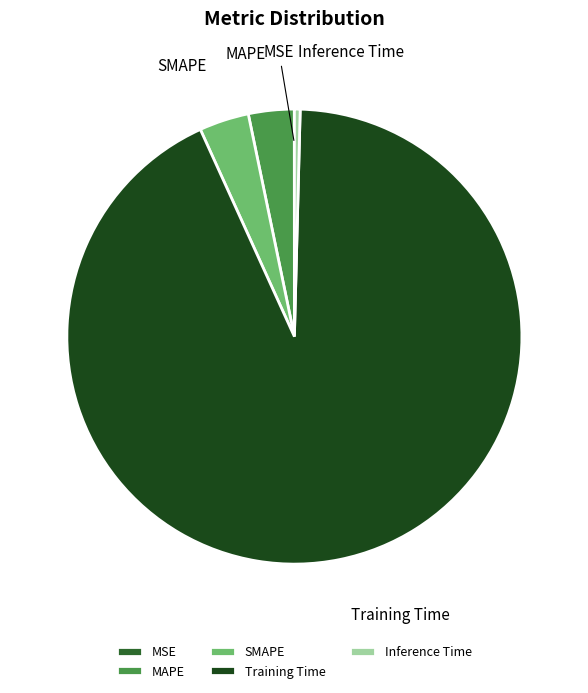

Which category has the biggest portion of the pie?

Training Time